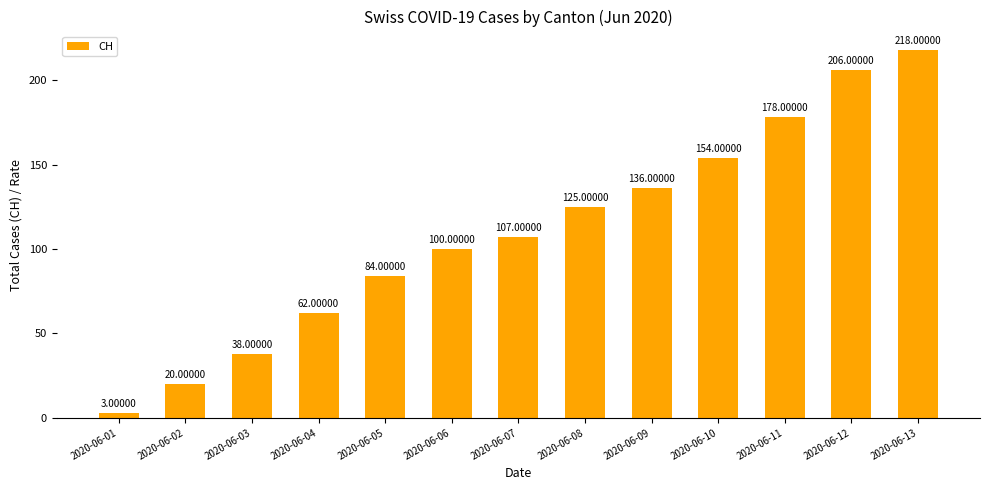

What is the greatest value displayed?

218